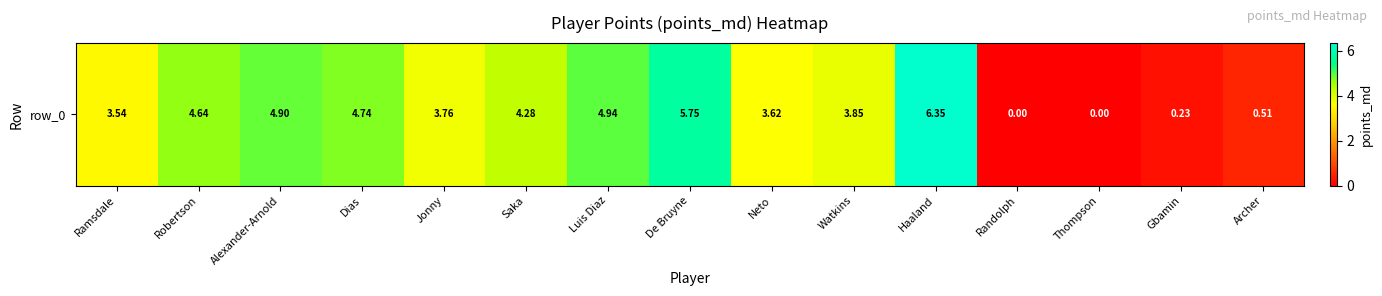

What is the average value?

3.4